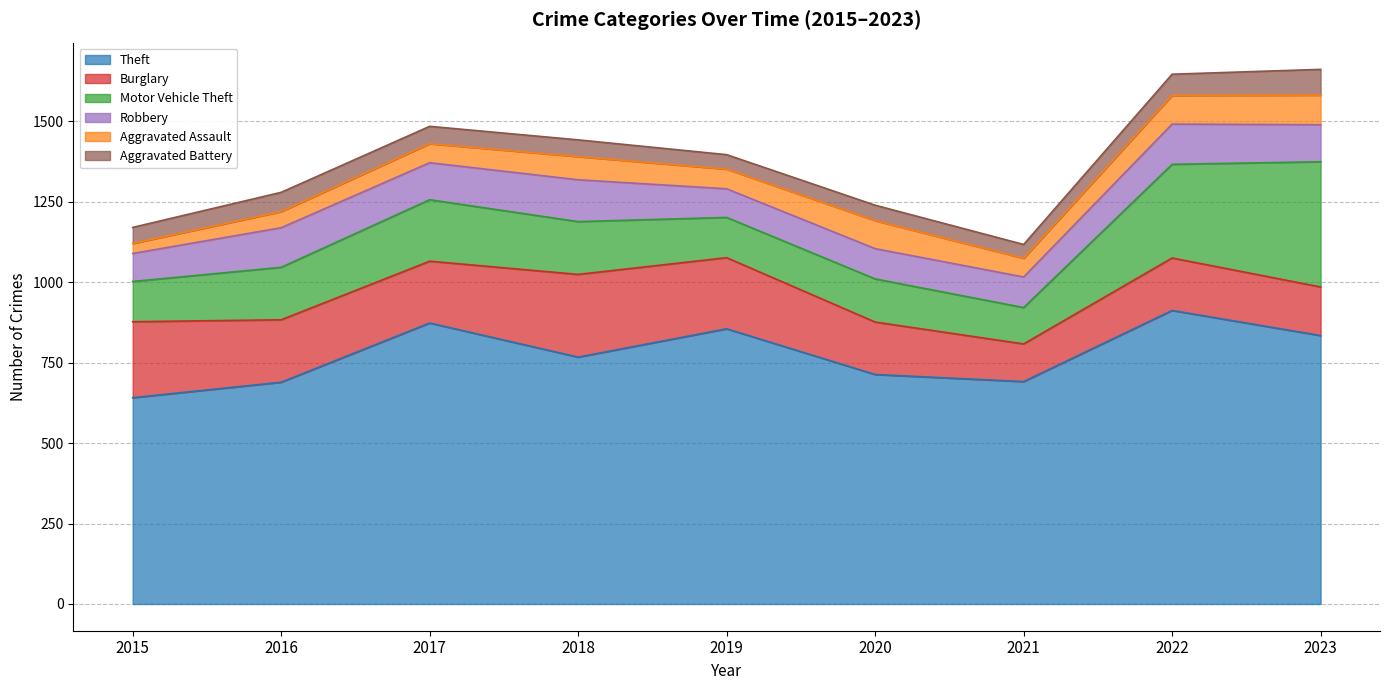

What is the difference between the Aggravated Assault values at 2016 and 2015?

19